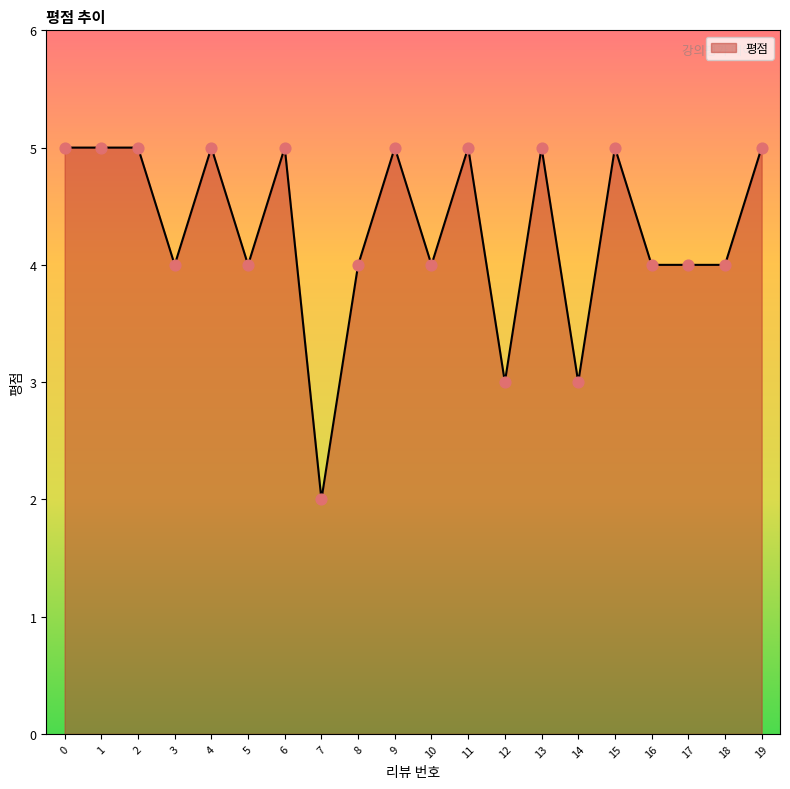

What is the ratio of the value at 10 to the value at 18?

1.0